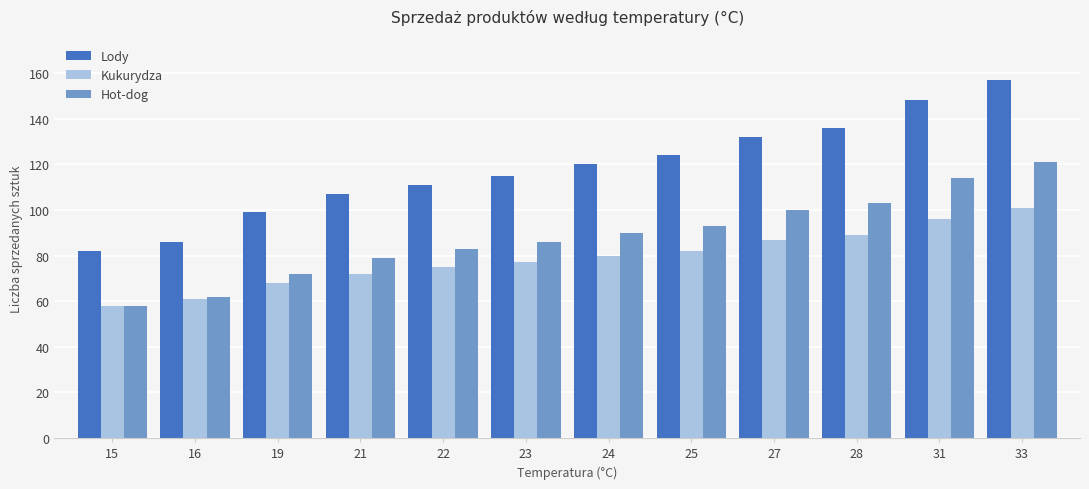

Reading left to right, transcribe all the data shown in this chart.

Lody: 15=82	16=86	19=99	21=107	22=111	23=115	24=120	25=124	27=132	28=136	31=148	33=157
Kukurydza: 15=58	16=61	19=68	21=72	22=75	23=77	24=80	25=82	27=87	28=89	31=96	33=101
Hot-dog: 15=58	16=62	19=72	21=79	22=83	23=86	24=90	25=93	27=100	28=103	31=114	33=121